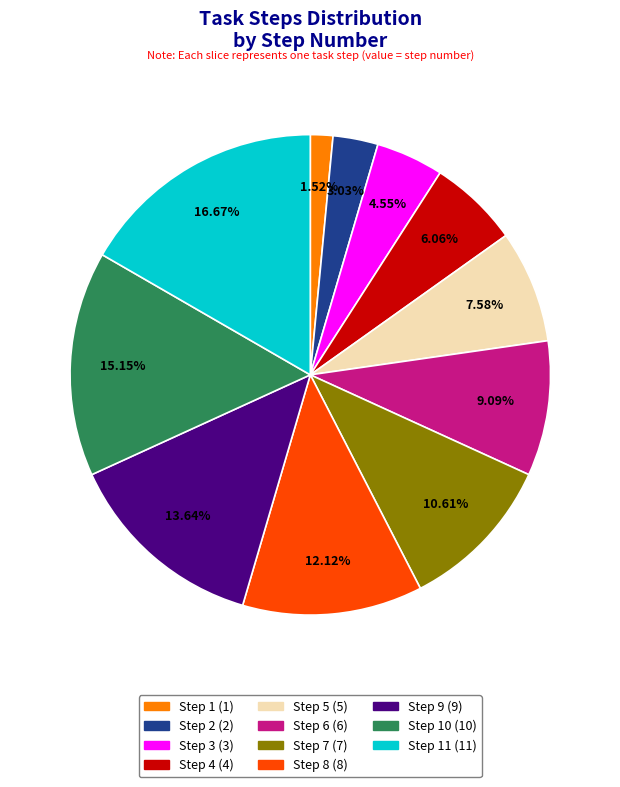

Is there any slice that represents more than half of the pie?

No